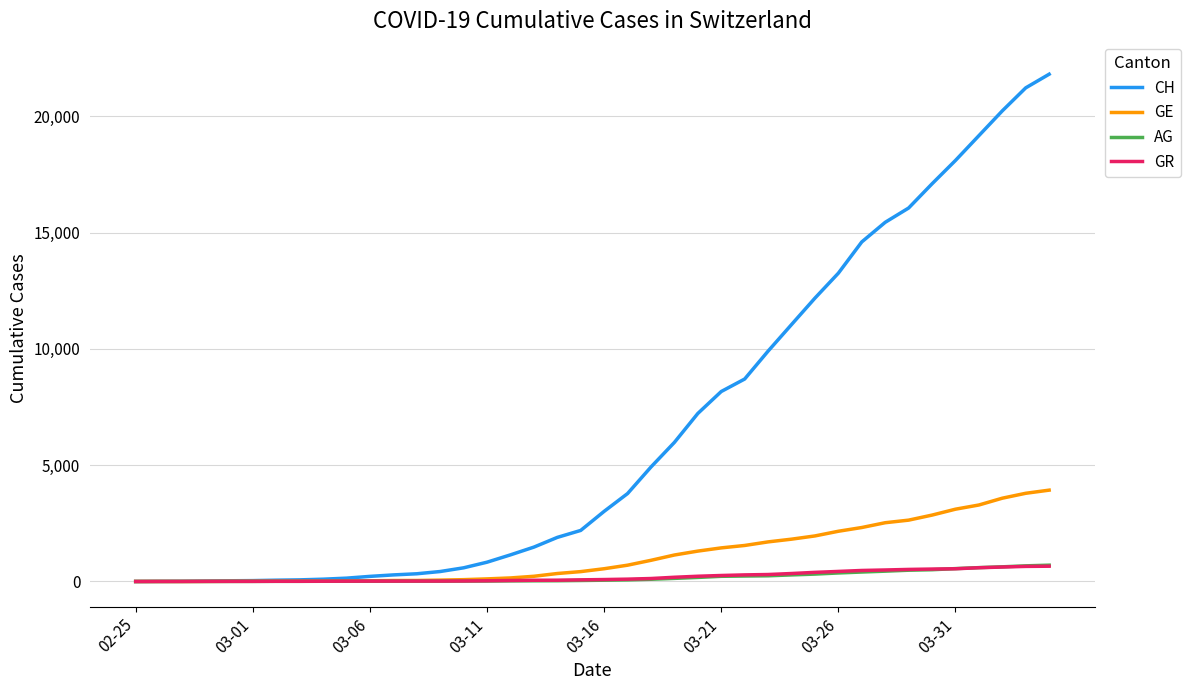

Which series has the largest range (max minus min)?

CH